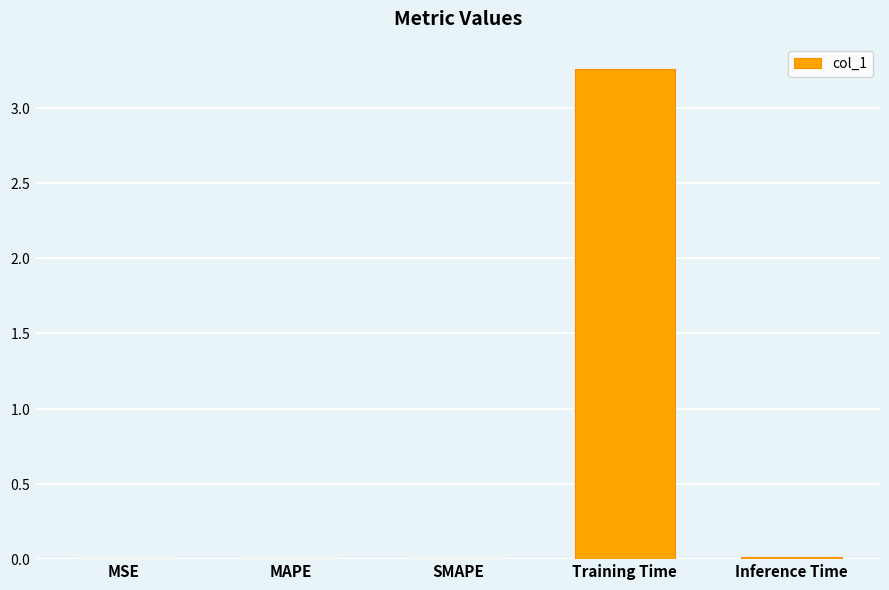

What is the average value?

0.7